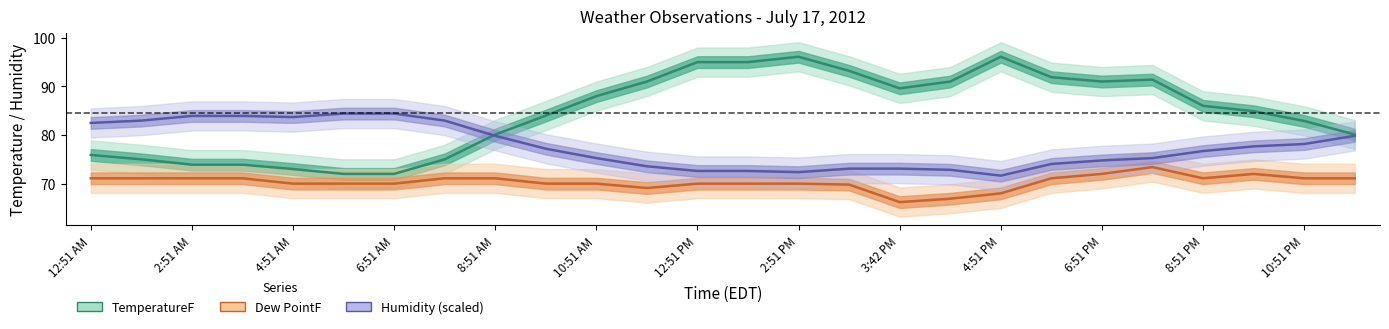

At which category is the sum across all series the highest?

21